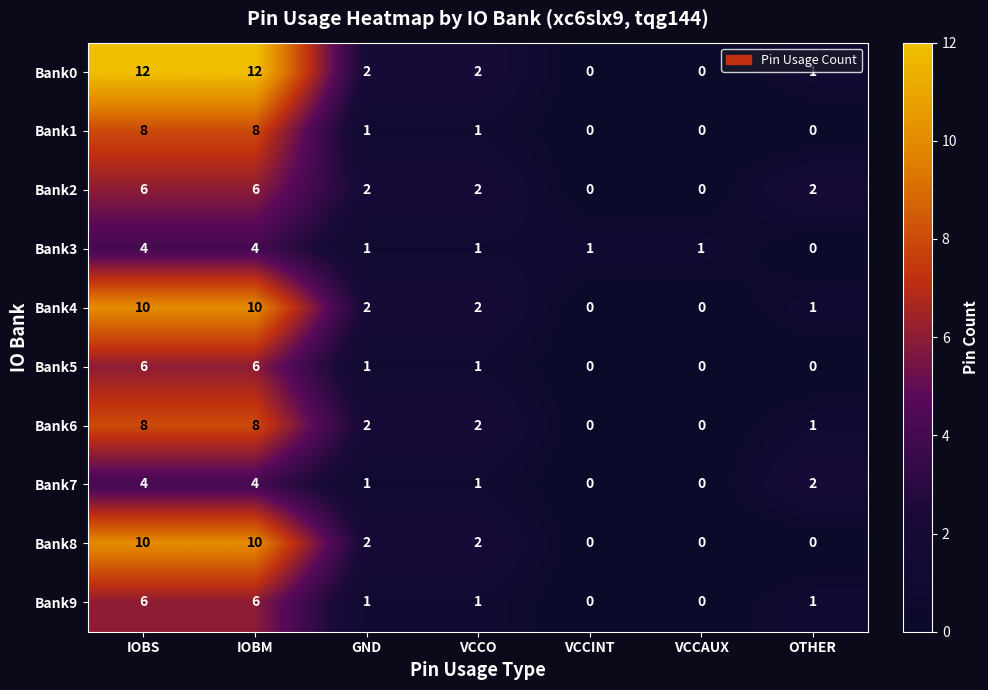

What is the sum of the Bank2 values at GND and VCCO?

4